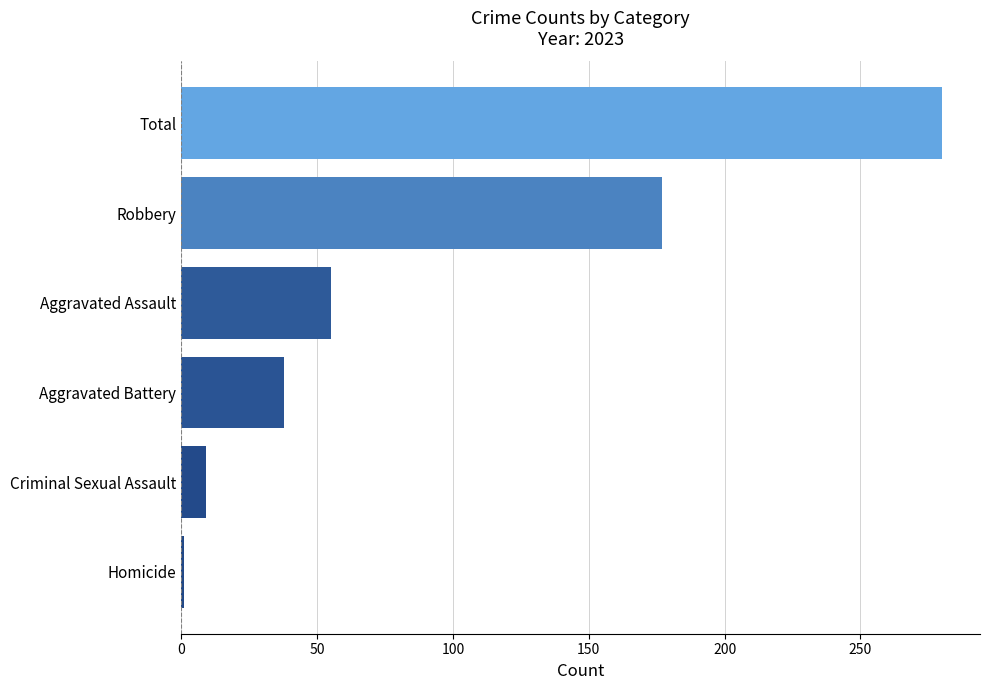

Reading bottom to top, transcribe all the data shown in this chart.

1	9	38	55	177	280